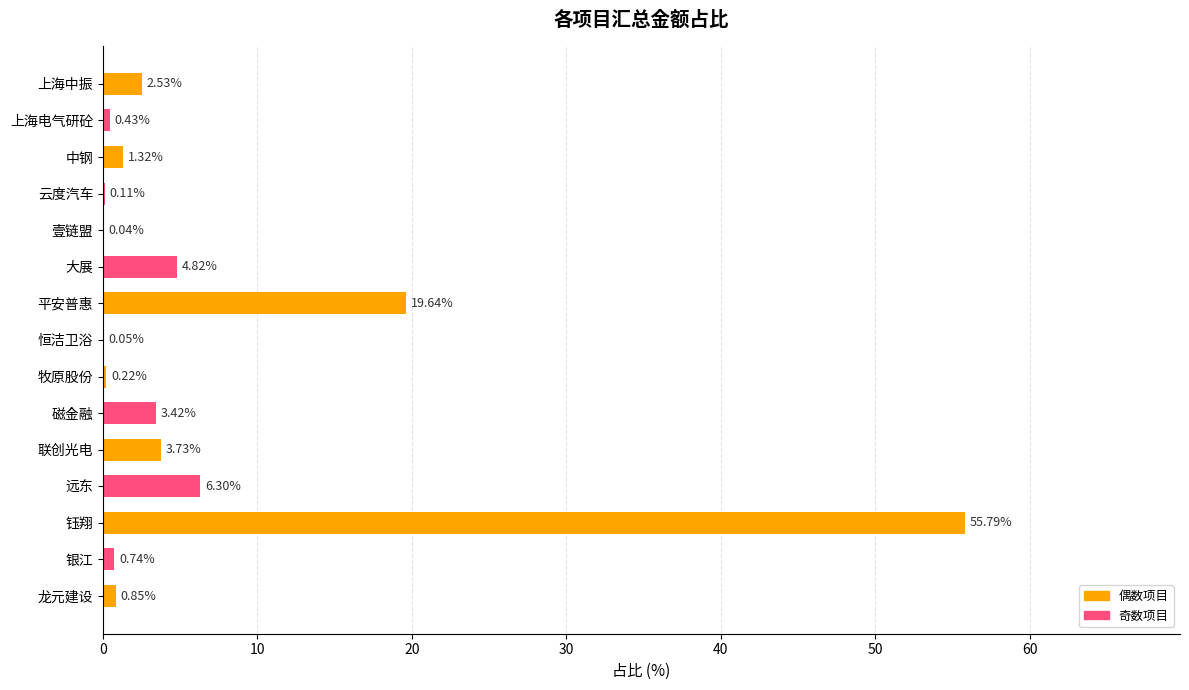

At which label is the value closest to 27?

平安普惠